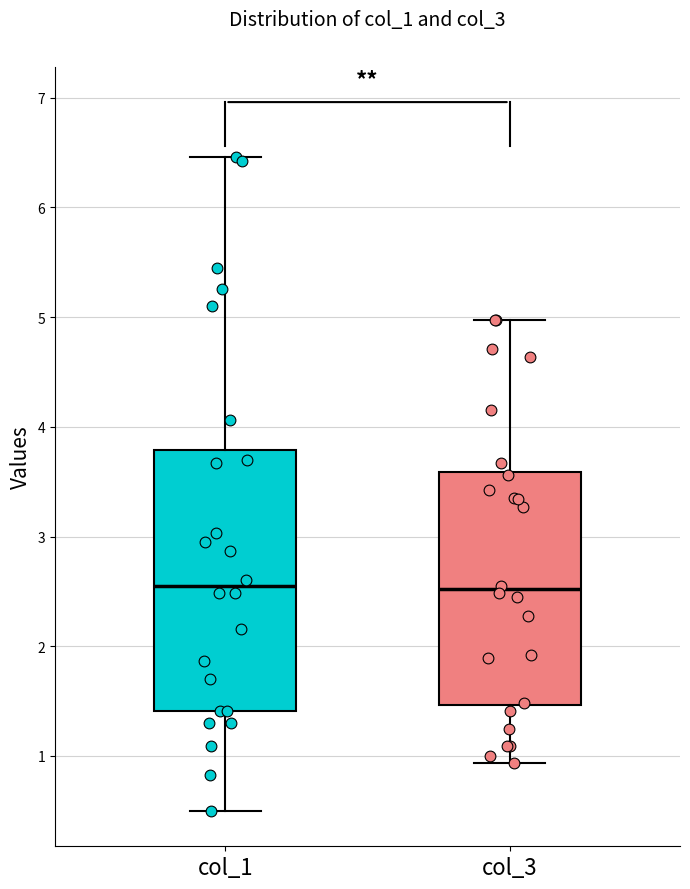

Where is the upper edge of the box for col_3 on the y-axis? The values are not printed on the chart, so give them approximately, as read against the axis.

3.6